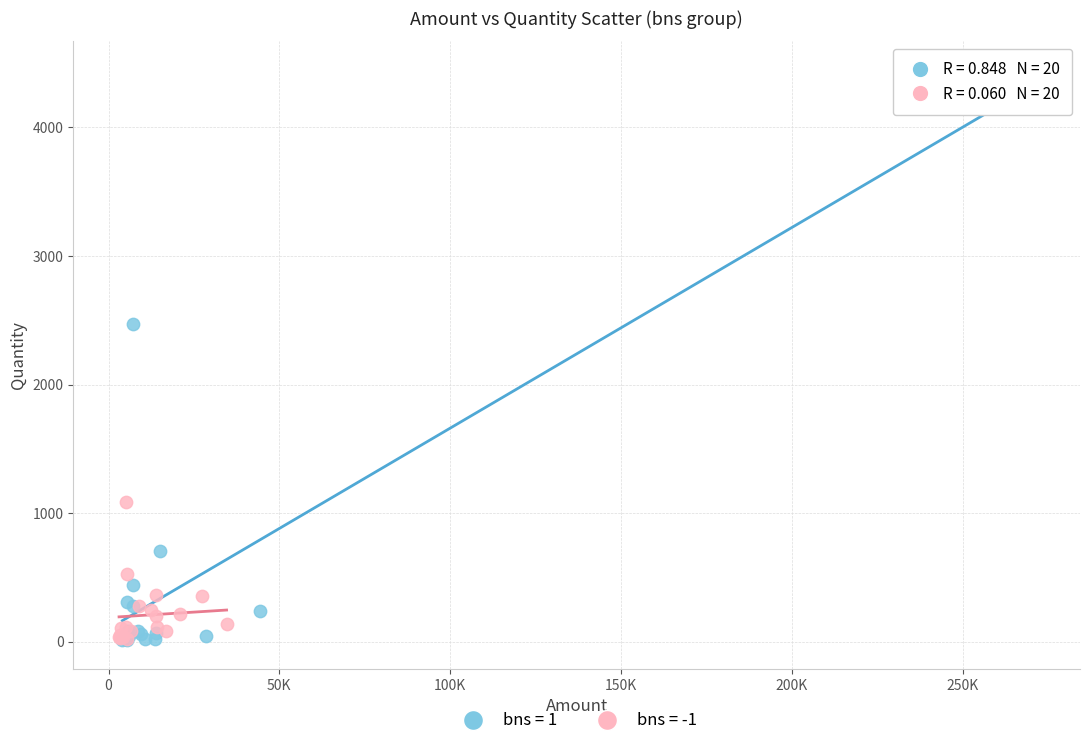

Which series contains the highest Y value?

bns = 1